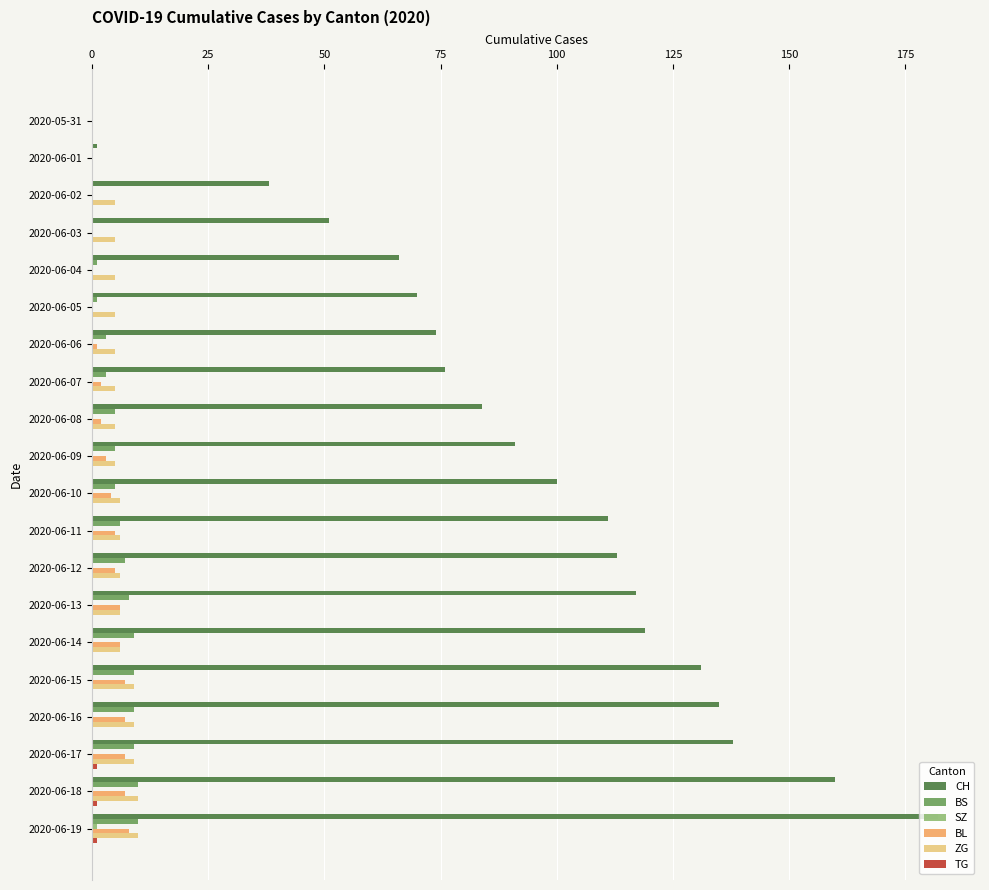

What is the total value across all series at 2020-06-12?

131